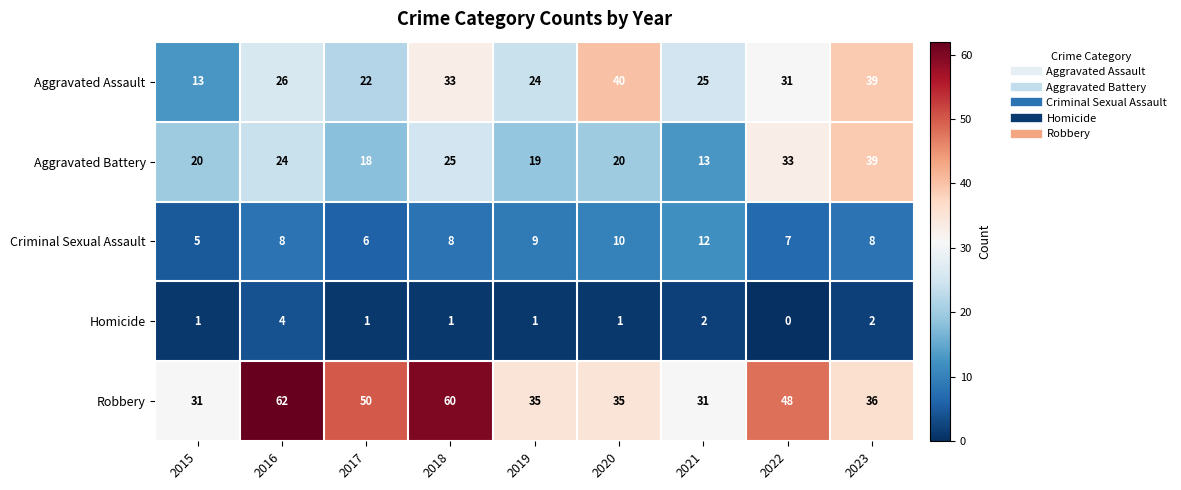

Rank the series by their maximum value, from highest to lowest.

Robbery, Aggravated Assault, Aggravated Battery, Criminal Sexual Assault, Homicide